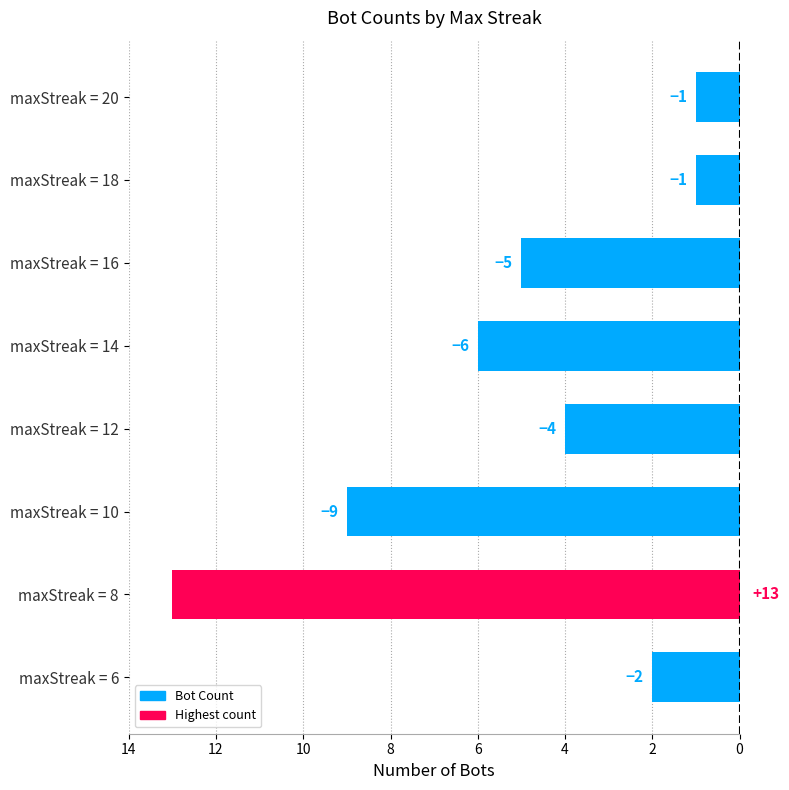

How many series are shown in this chart?

1